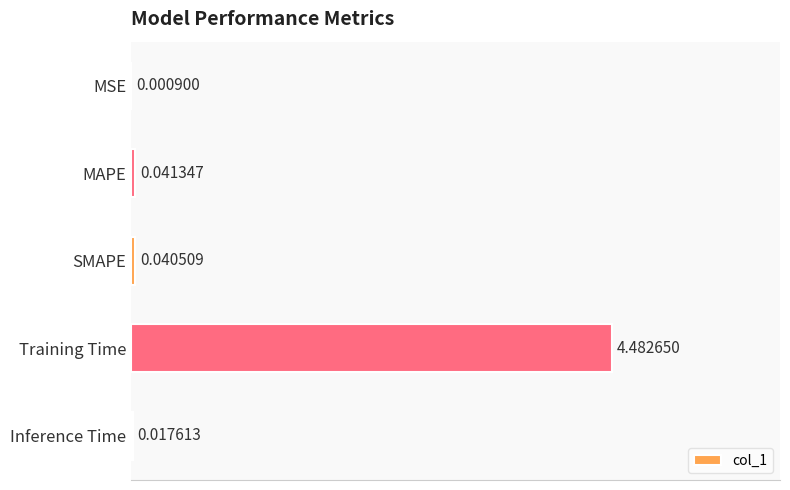

What is the change in value from MSE to Training Time?

+4.5